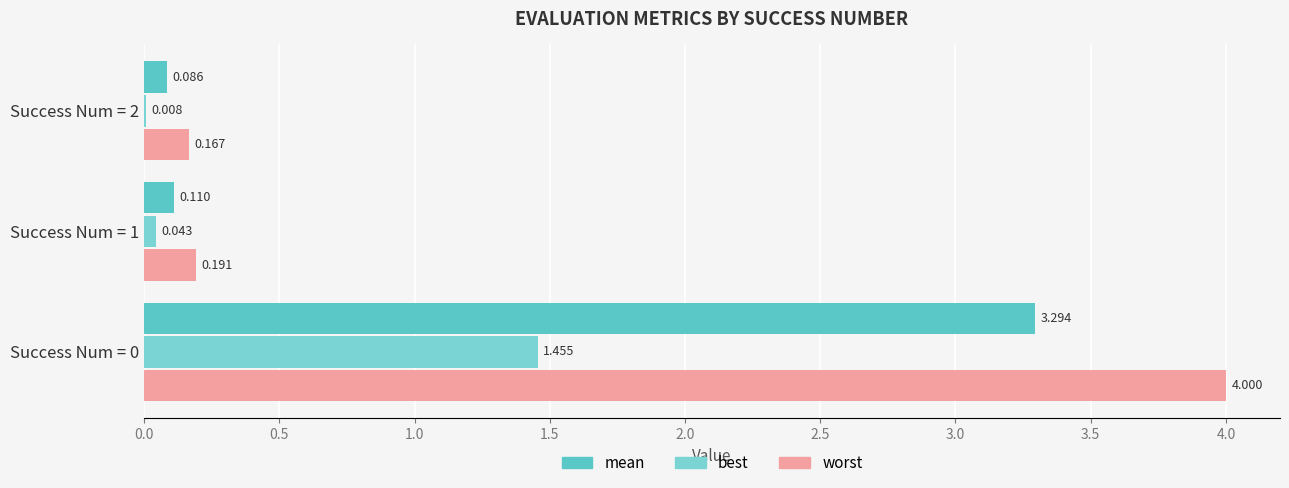

Count the number of categories in the chart.

3